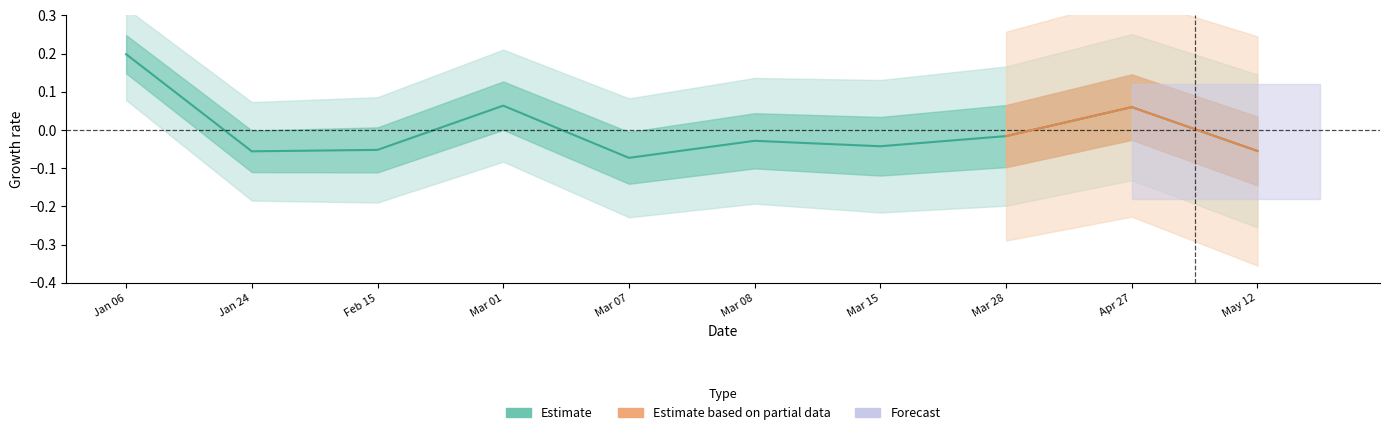

Does the chart display data point markers on the line(s)?

No